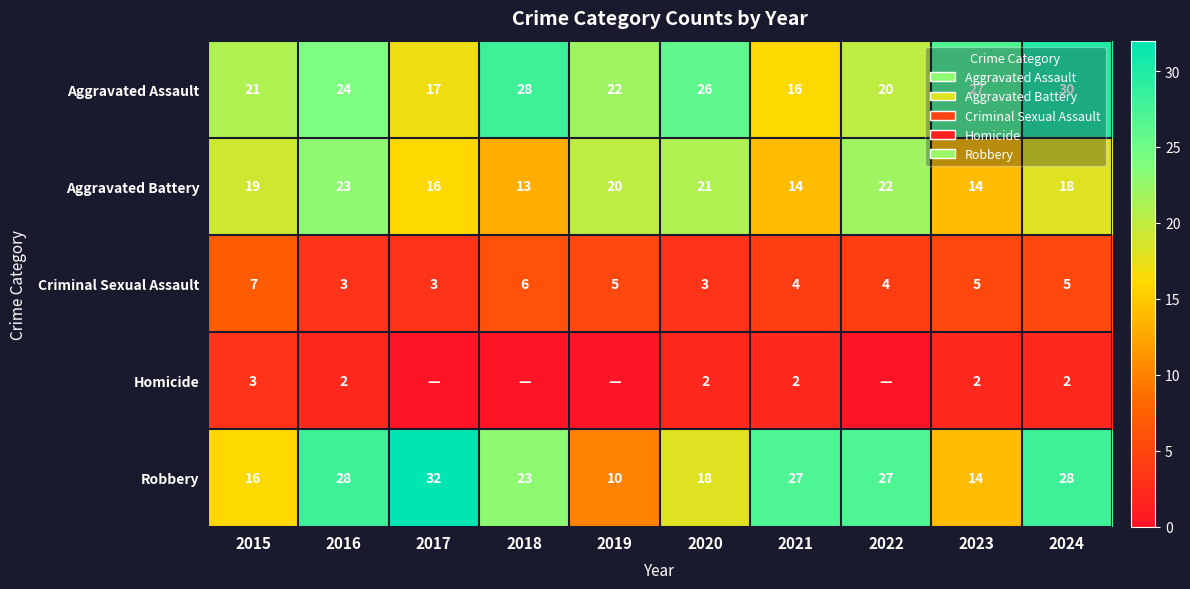

Between 2016 and 2021, which is larger?

2016